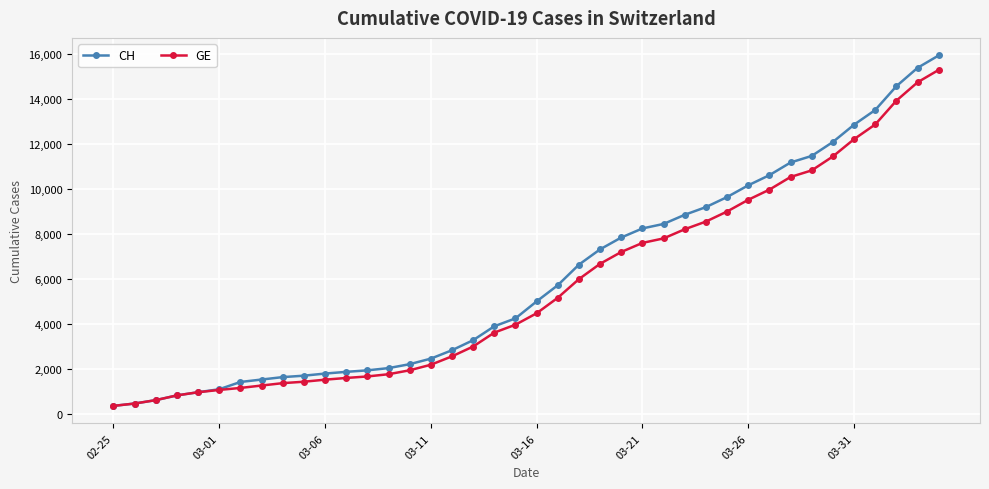

What is the value of the GE point at the 36th from the left?

12210